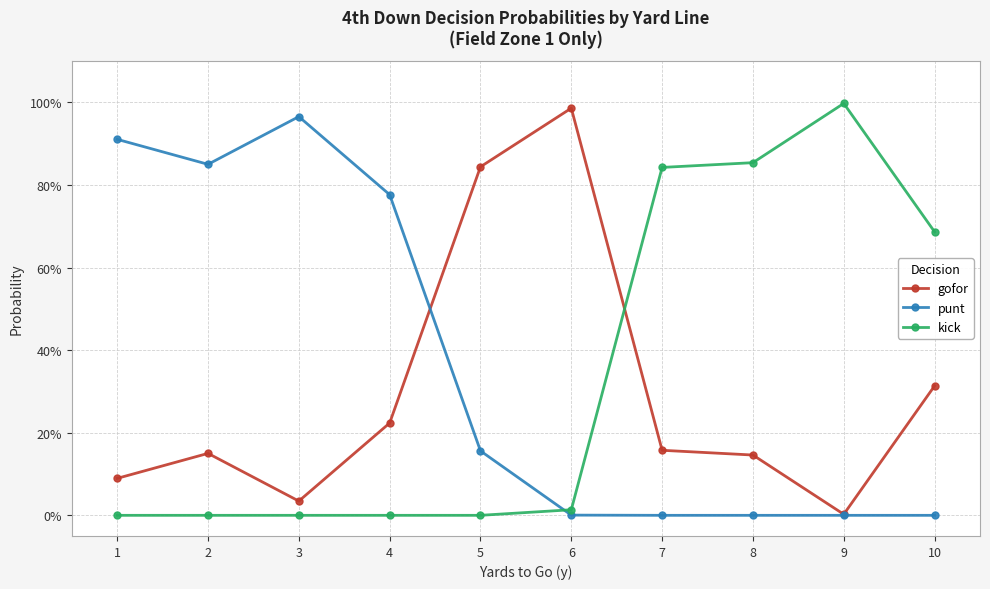

What is the sum of all gofor values?

2.9